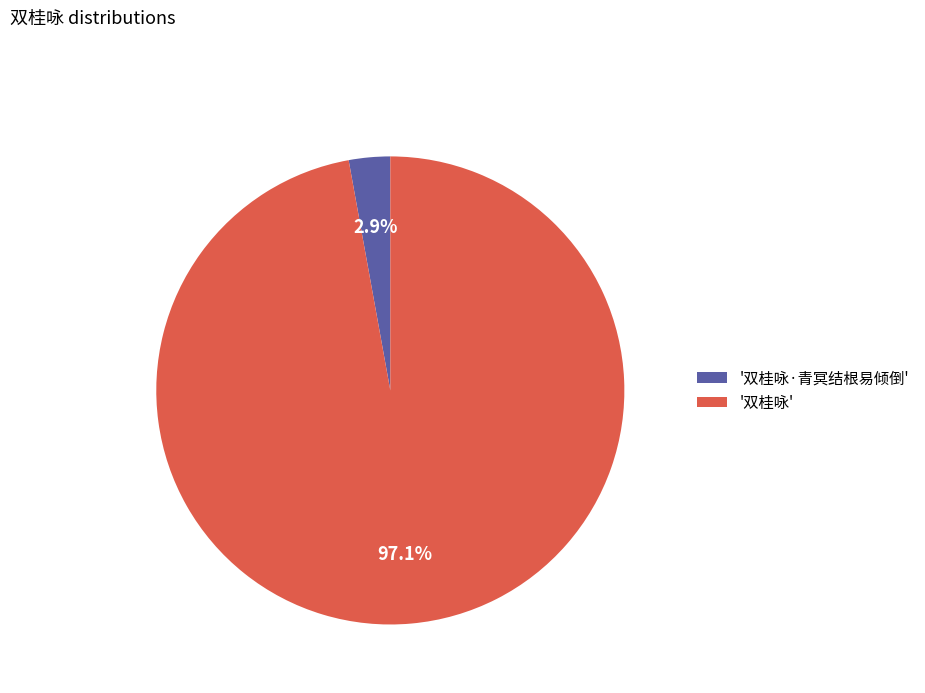

Which category has the smallest portion of the pie?

'双桂咏·青冥结根易倾倒'